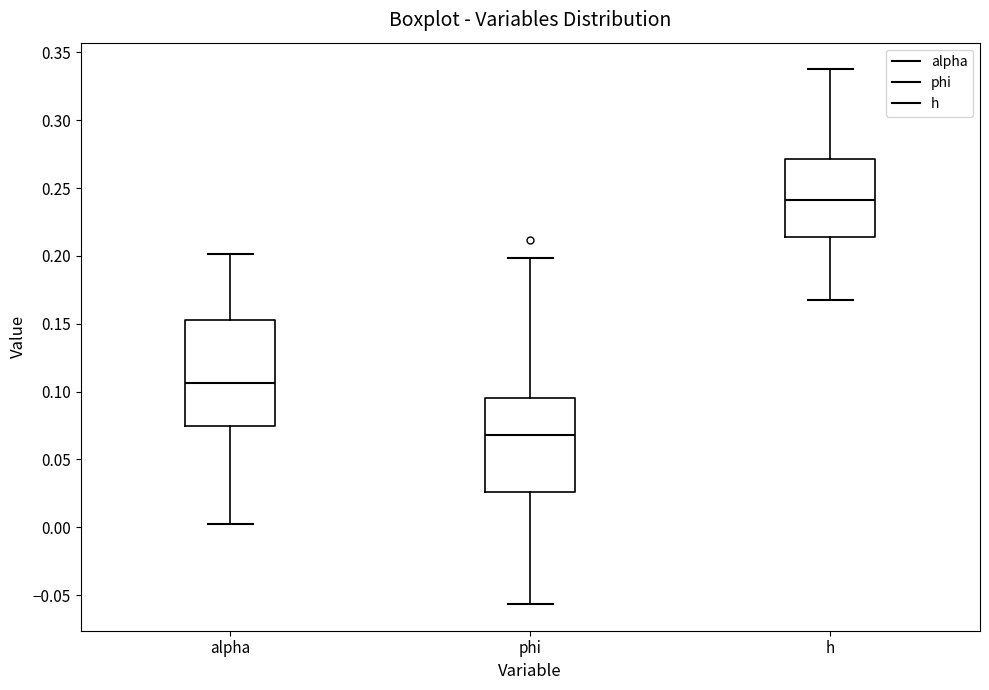

Reading left to right, read every box against the y-axis: the position of its median line, the range the box covers, and the ends of its whiskers. The values are not printed on the chart, so give them approximately, as read against the axis.

alpha: median 0.105, box 0.075 to 0.155, whiskers 0.000 to 0.200
phi: median 0.070, box 0.025 to 0.095, whiskers -0.055 to 0.200
h: median 0.240, box 0.215 to 0.270, whiskers 0.170 to 0.340